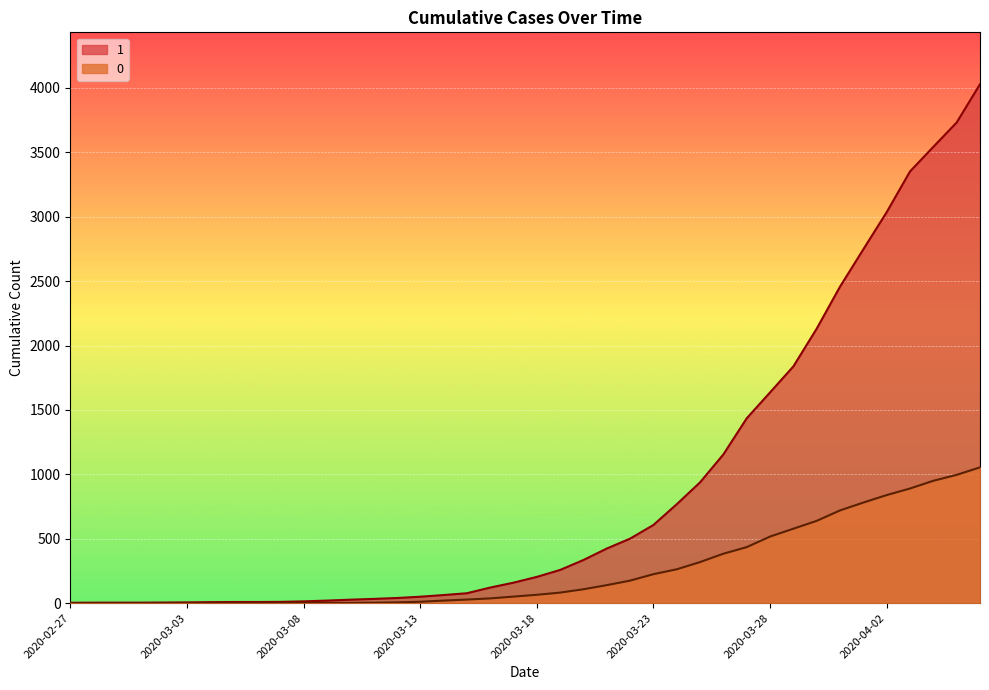

How many values in 0 are above zero?

31